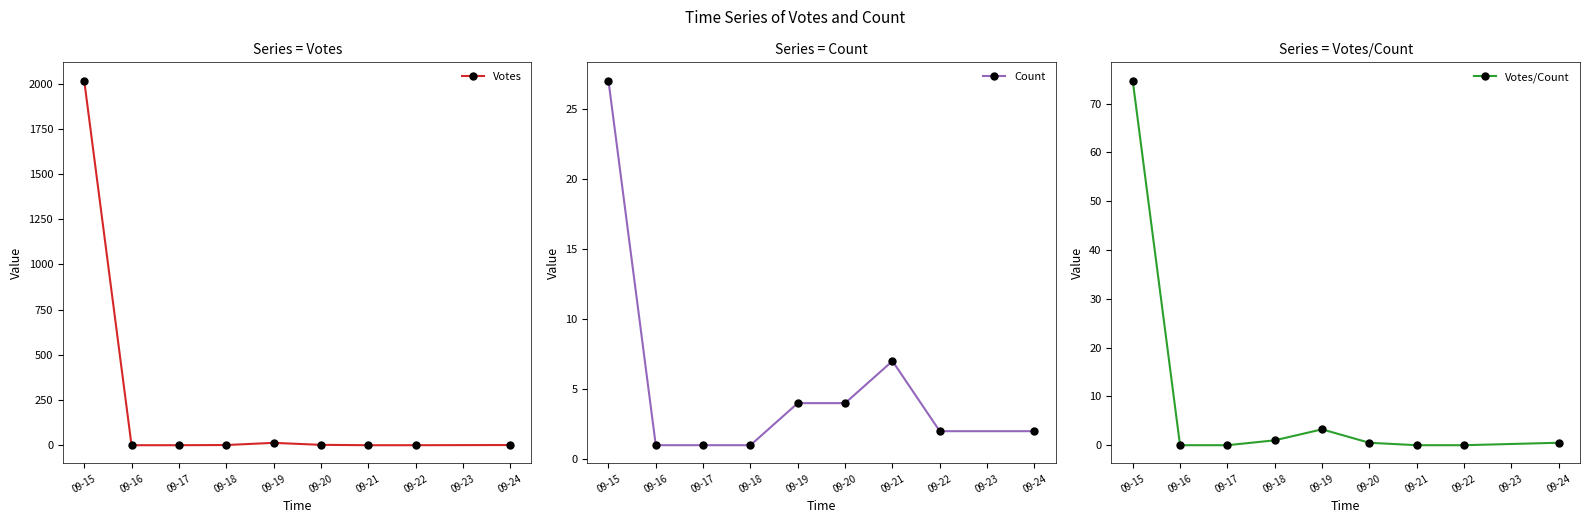

Reading right to left, transcribe all the data shown in this chart.

Votes: 1.0	0.0	0.0	2.0	13.0	1.0	0.0	0.0	2017.0
Count: 2.0	2.0	7.0	4.0	4.0	1.0	1.0	1.0	27.0
Votes/Count: 0.5	0.0	0.0	0.5	3.2	1.0	0.0	0.0	74.7